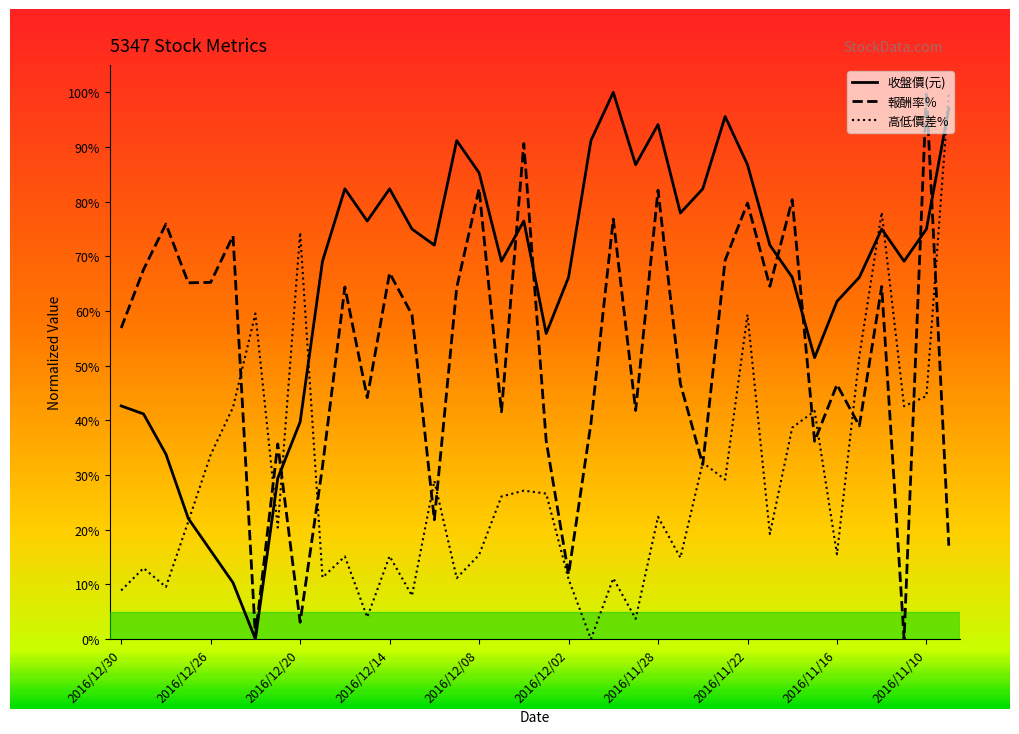

Between which two adjacent categories do 高低價差% and 收盤價(元) first intersect?

2016/12/27 and 2016/12/26